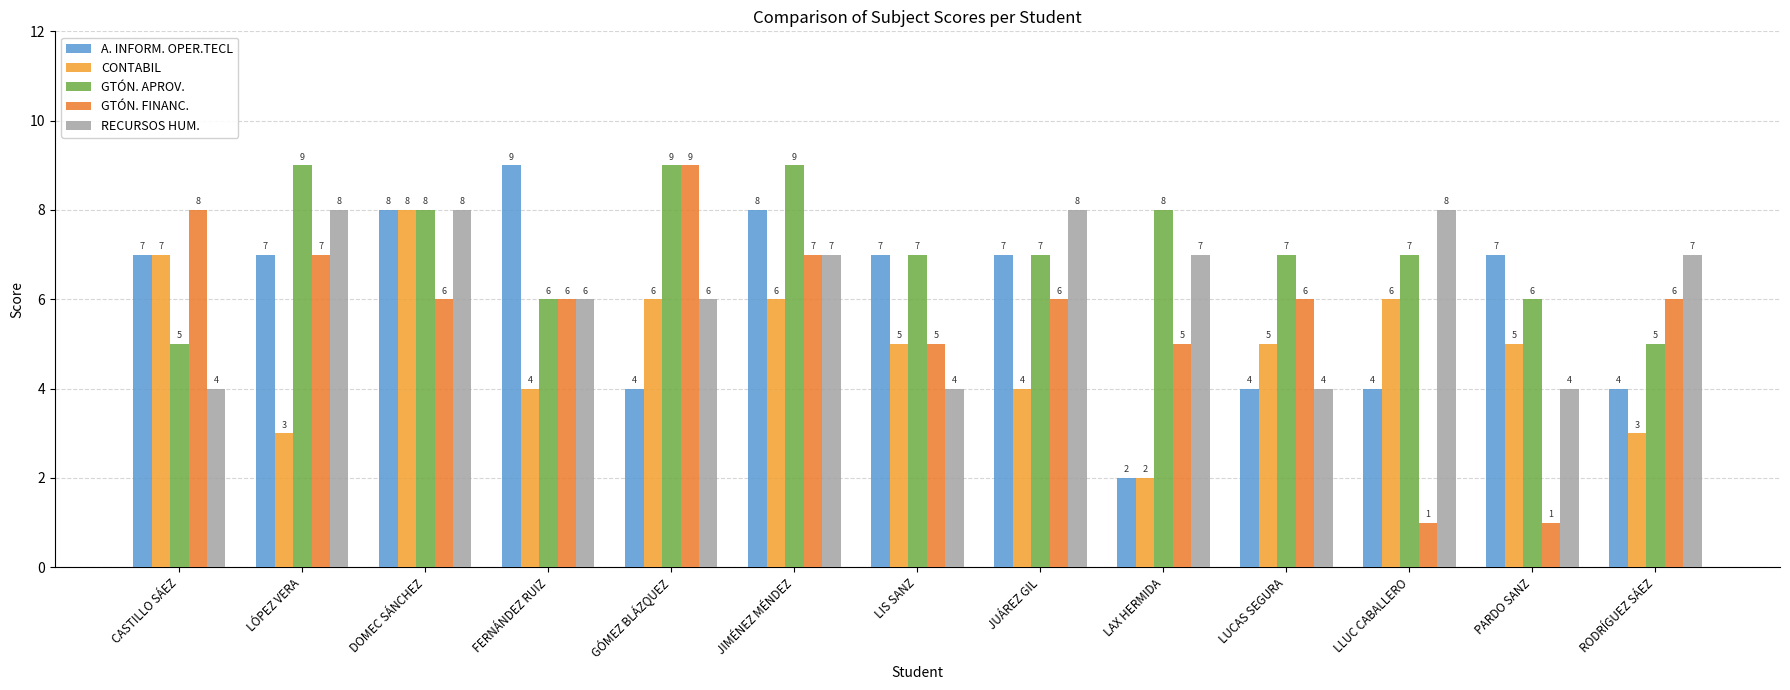

How many data points does each series have?

13